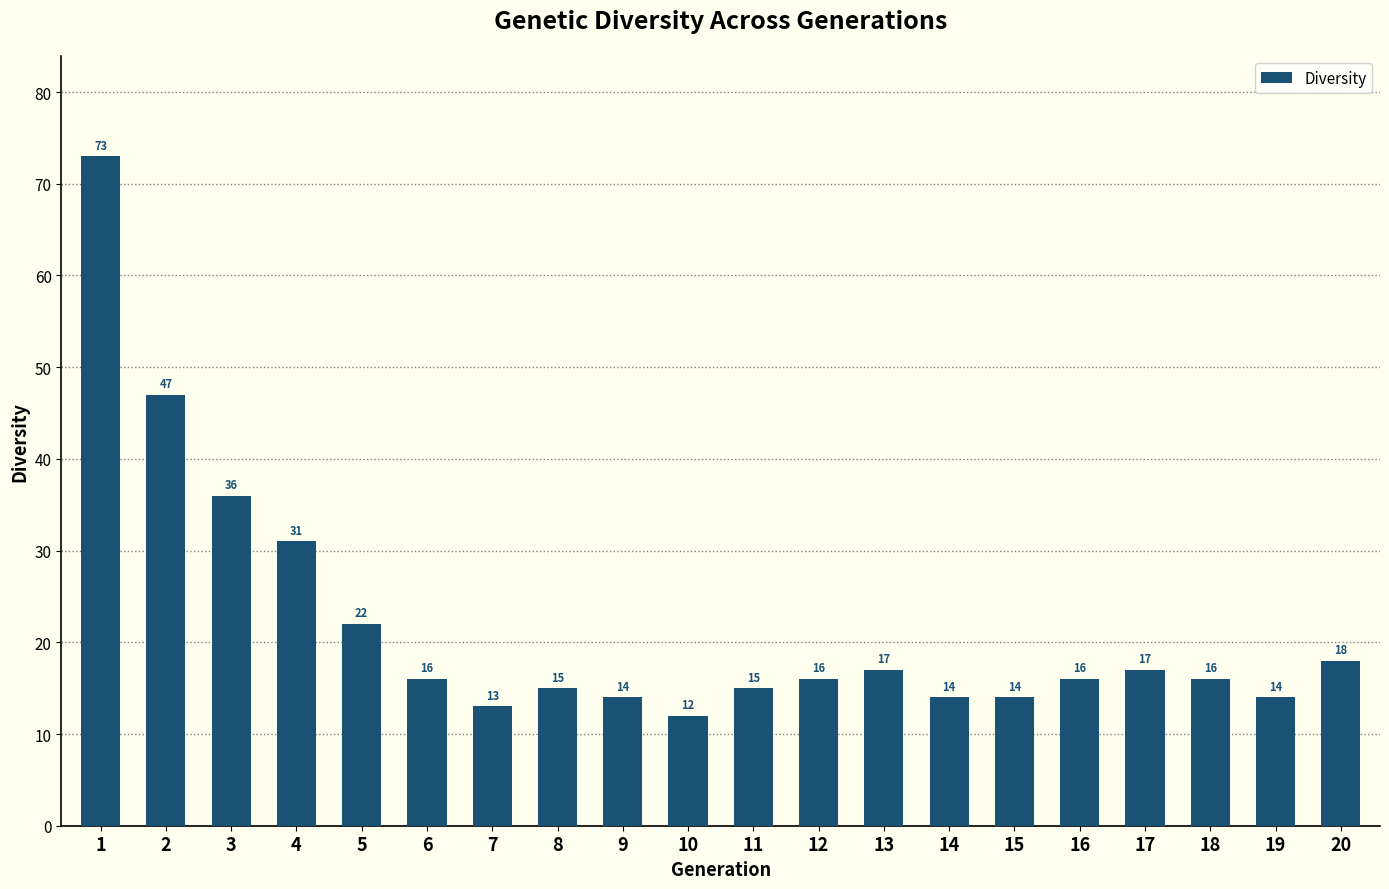

What value does the data have at 17, to the nearest 10?

20